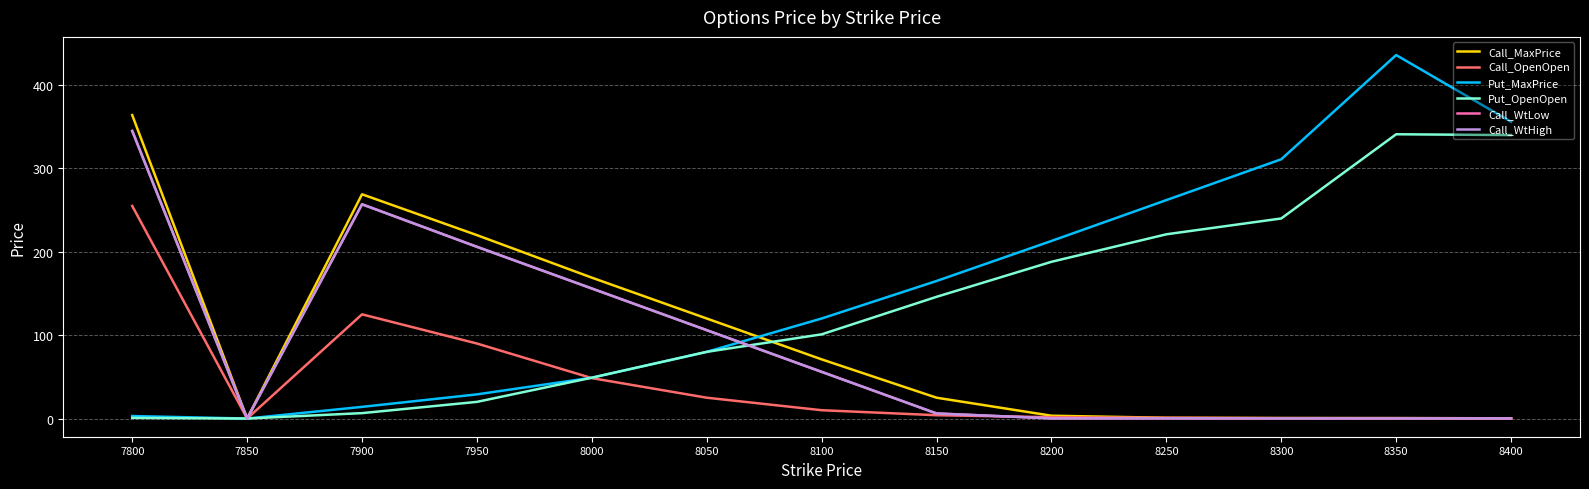

How many lines are shown in the chart?

6